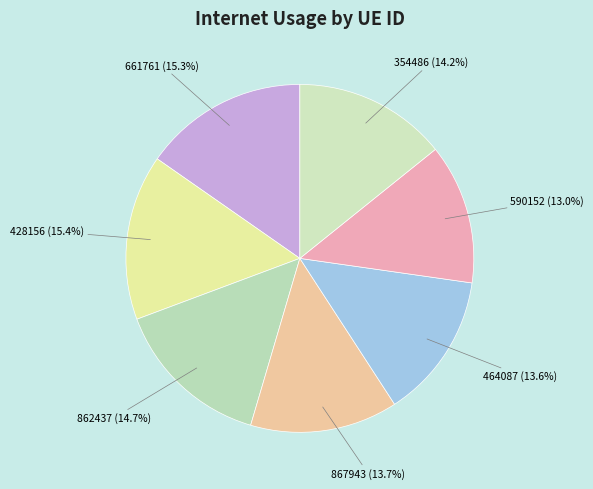

Is there any slice that represents more than half of the pie?

No